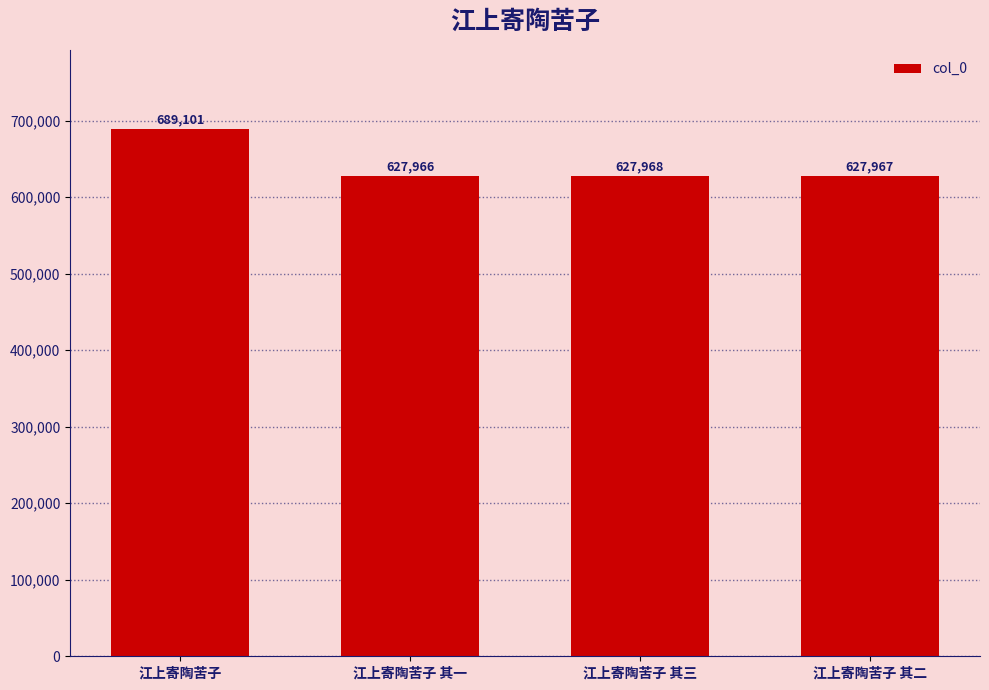

How many series are shown in this chart?

1